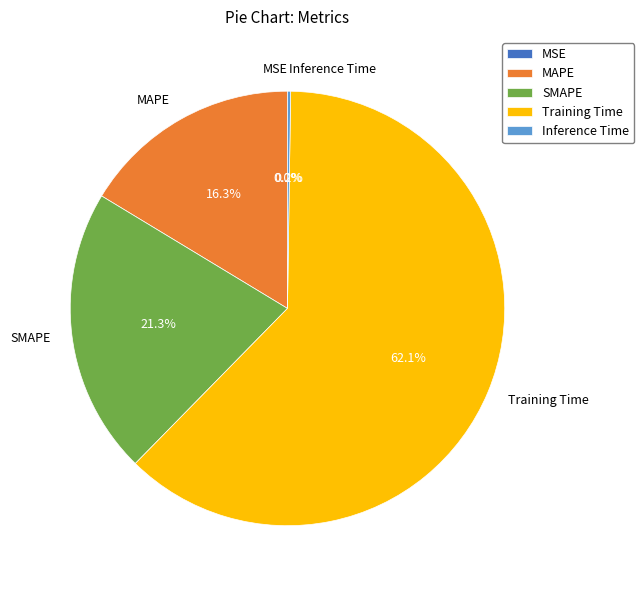

What is the largest slice in the pie chart?

Training Time